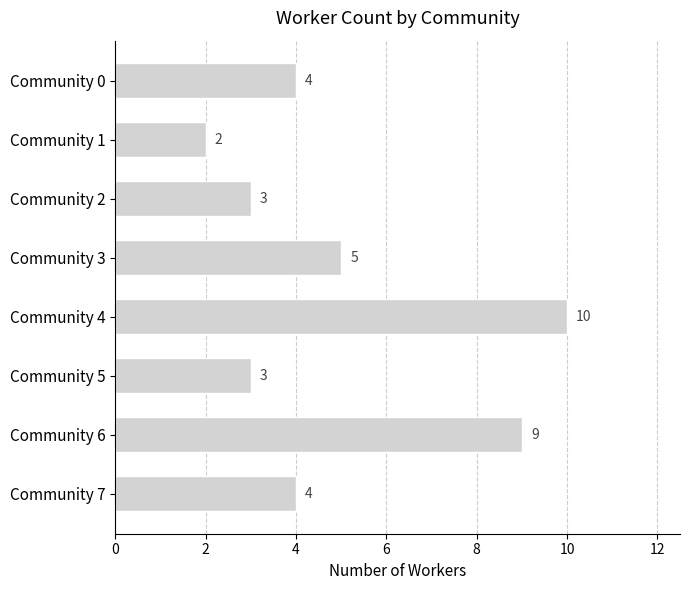

Reading top to bottom, what are all the values shown in this chart?

4	2	3	5	10	3	9	4